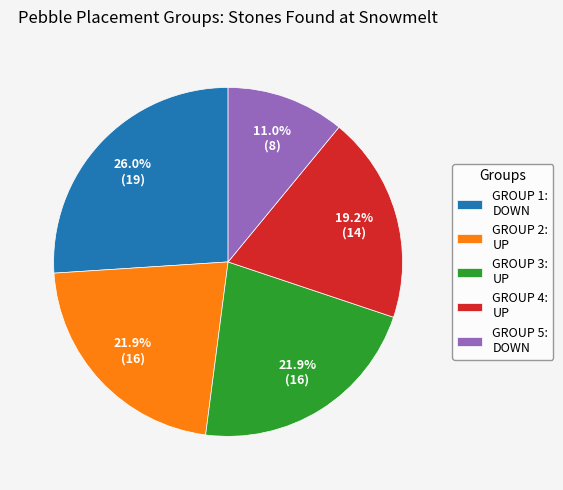

Which slice is the largest?

GROUP 1: DOWN